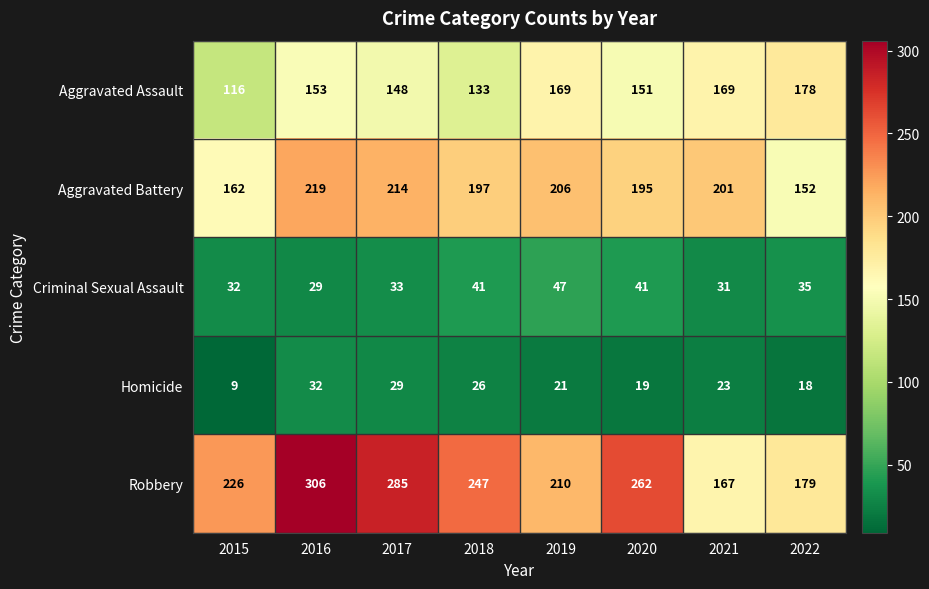

At how many categories does at least one series exceed 86?

8